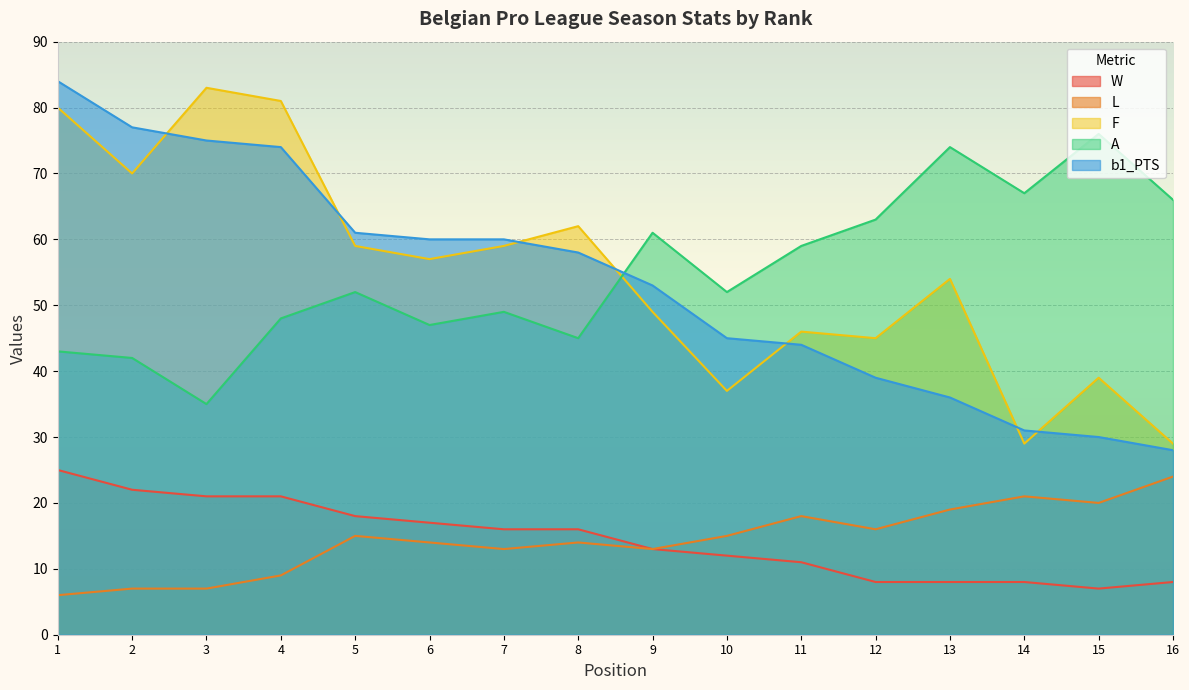

True or false: F has a value of 22 at 5.

False